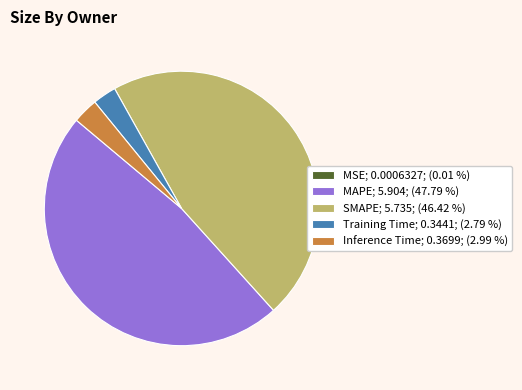

Which slice is the largest?

MAPE